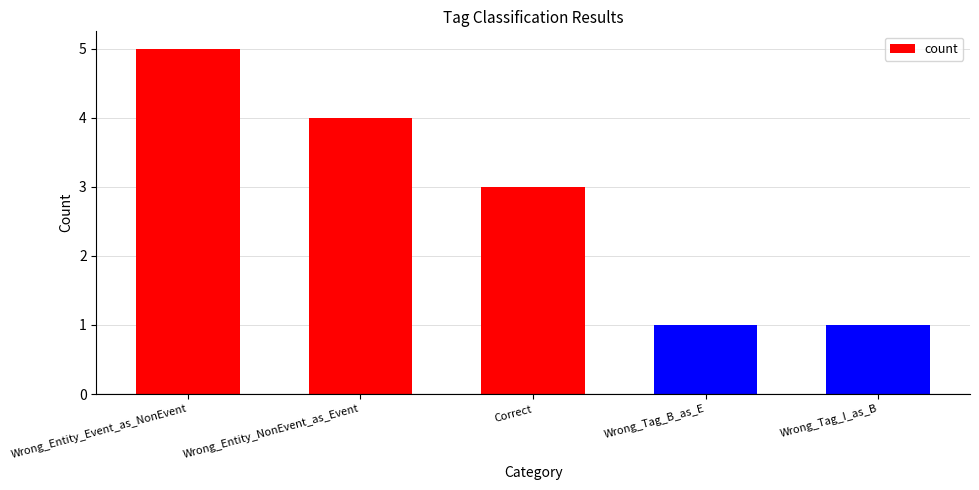

True or false: the data shows 5 at Wrong_Entity_Event_as_NonEvent.

True